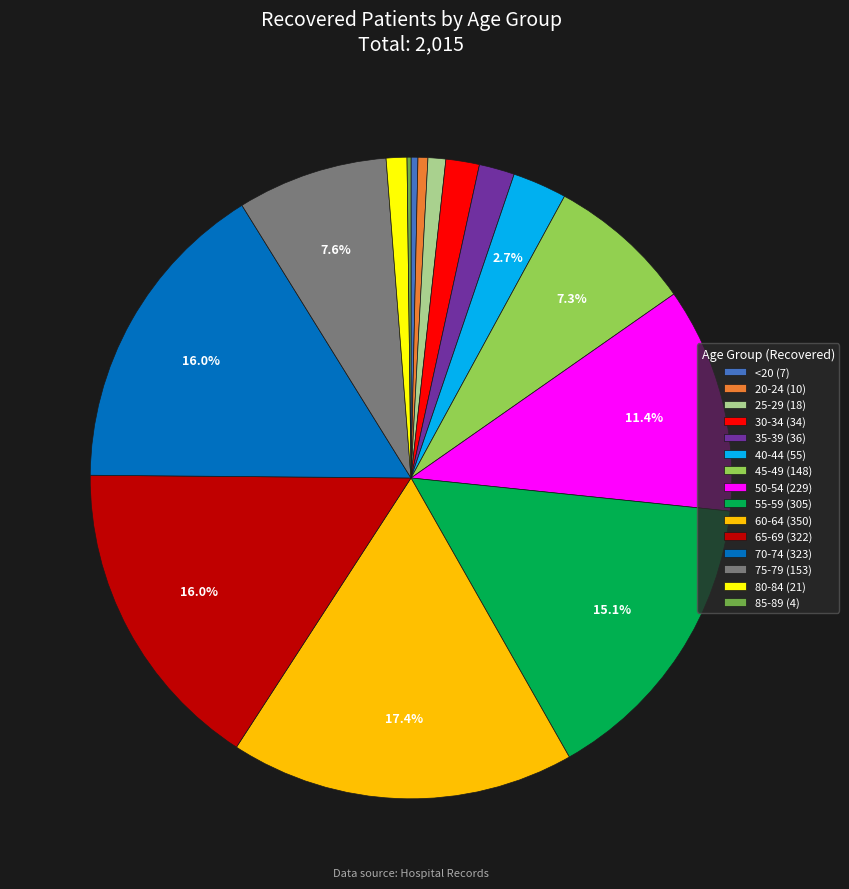

Which slice is the largest?

60-64